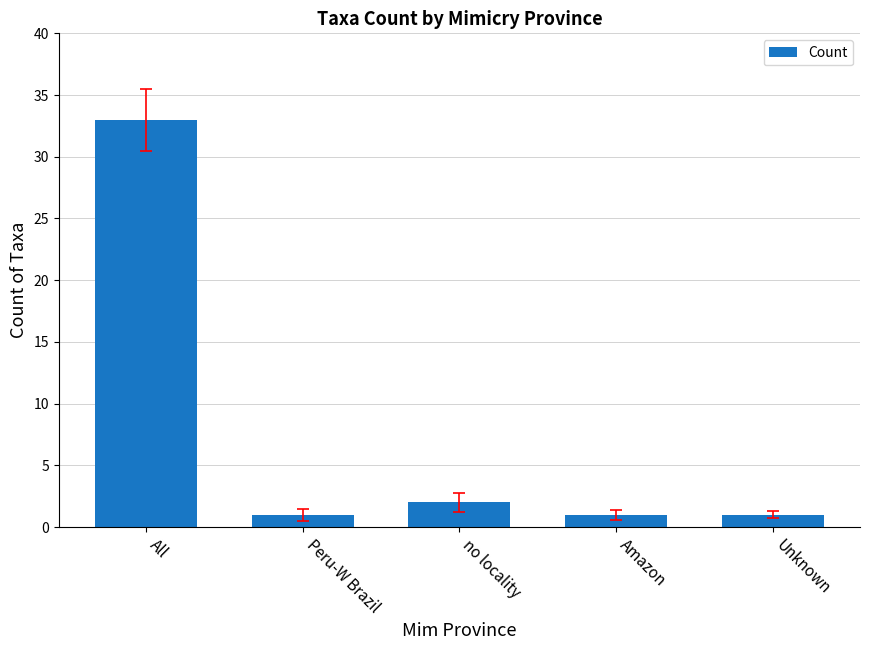

How many bars are there in total?

5